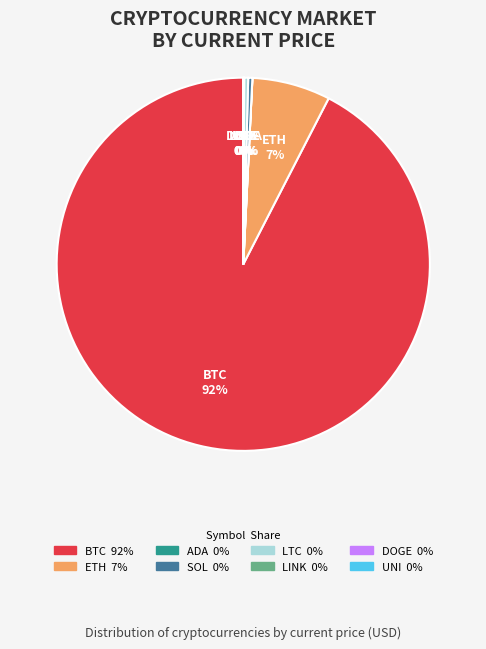

Does any single category account for the majority?

Yes